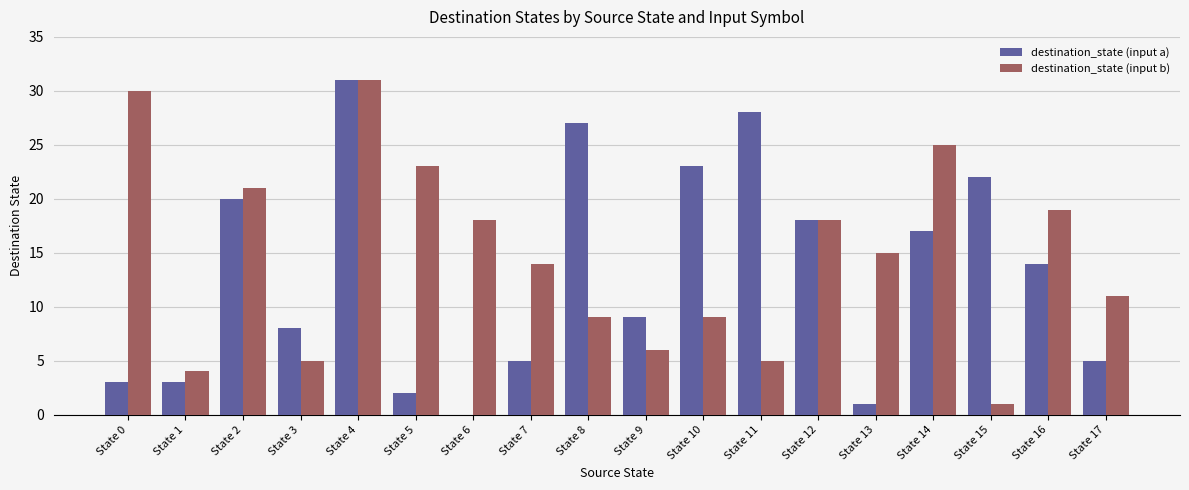

What is the sum of the destination_state (input a) values at State 13 and State 6?

1